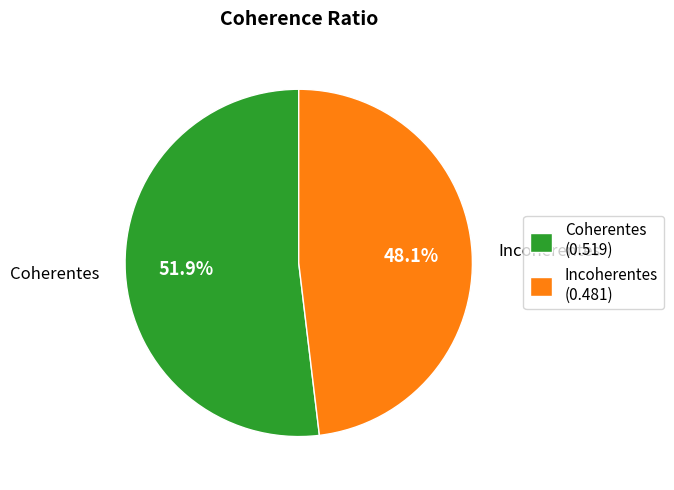

To the nearest percent, what percentage of the pie is Coherentes?

52%